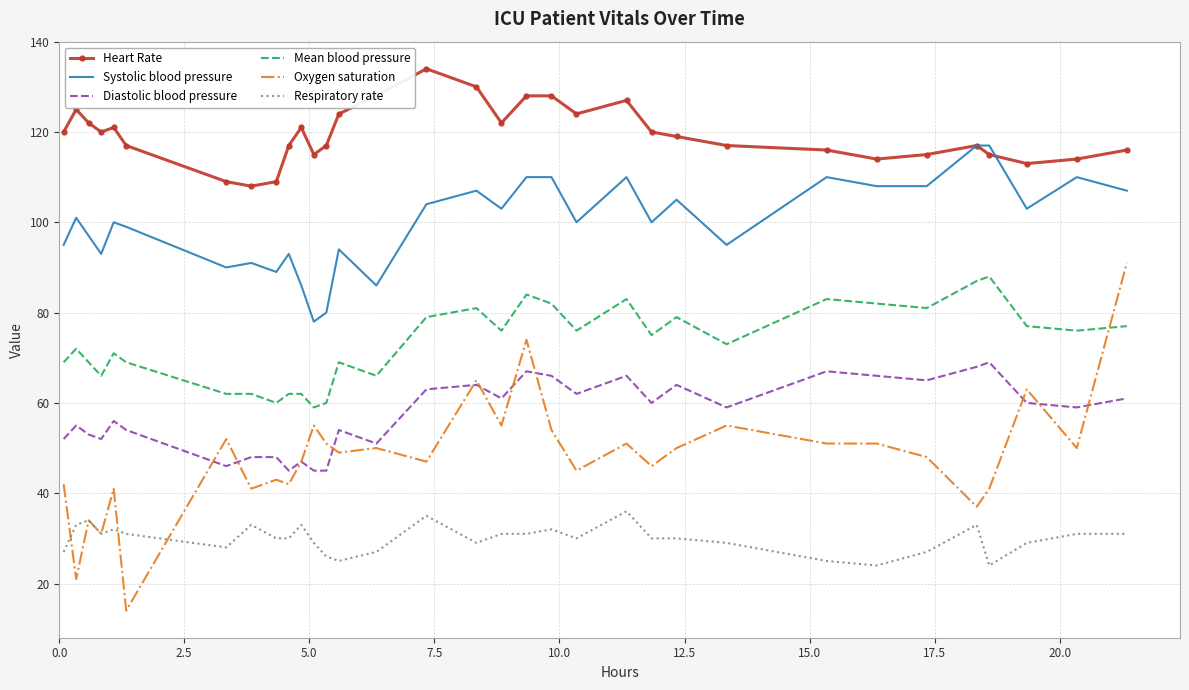

Which series has the largest range (max minus min)?

Oxygen saturation